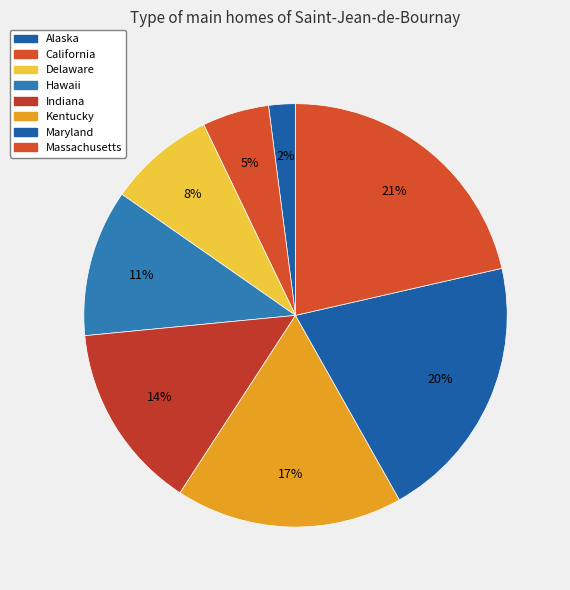

Which slice is the smallest?

Alaska